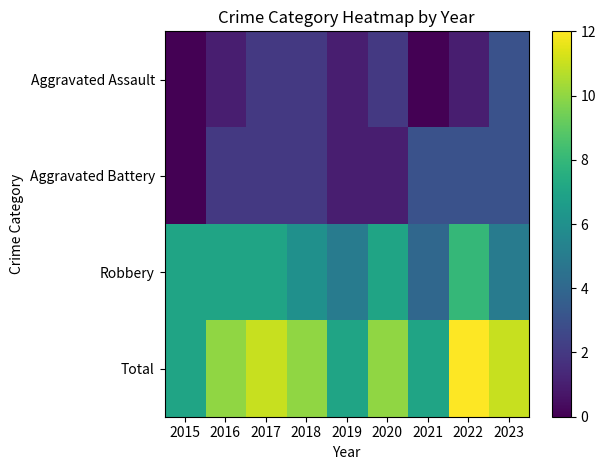

Which has a higher value, 2016 or 2021?

2016